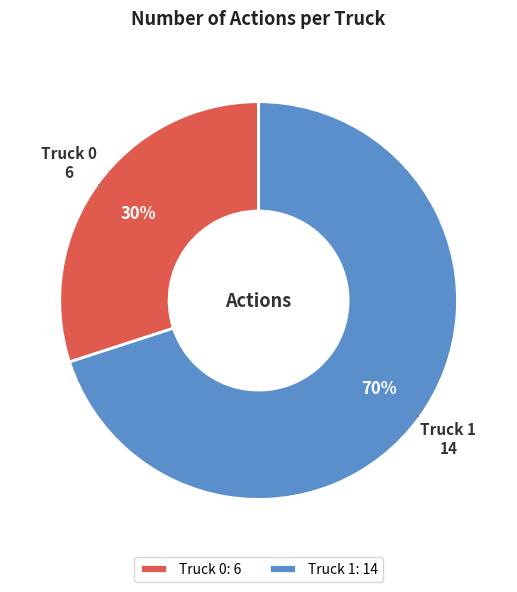

What is the majority slice?

Truck 1